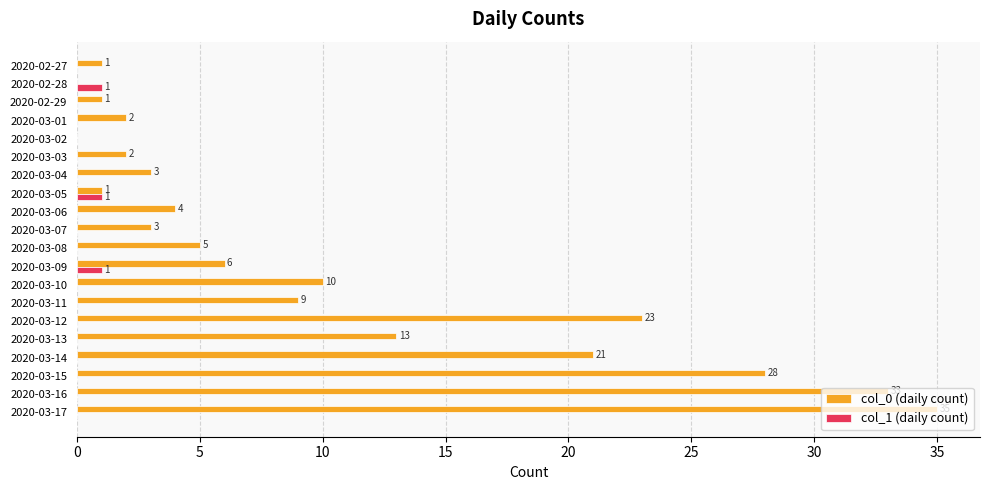

What is the maximum value shown in the chart?

35